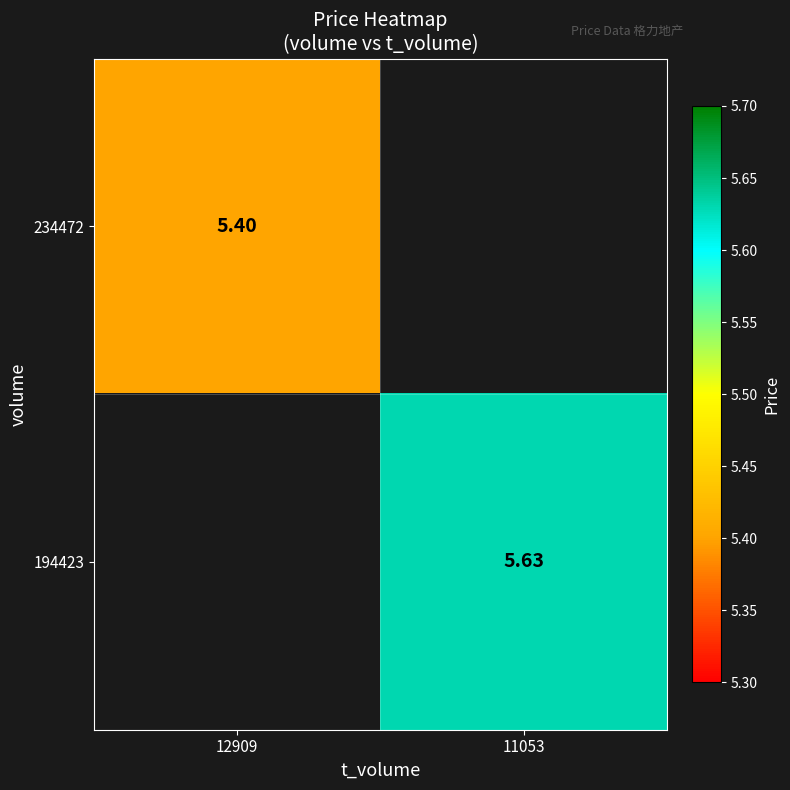

At which category does the chart reach its minimum across all series?

12909